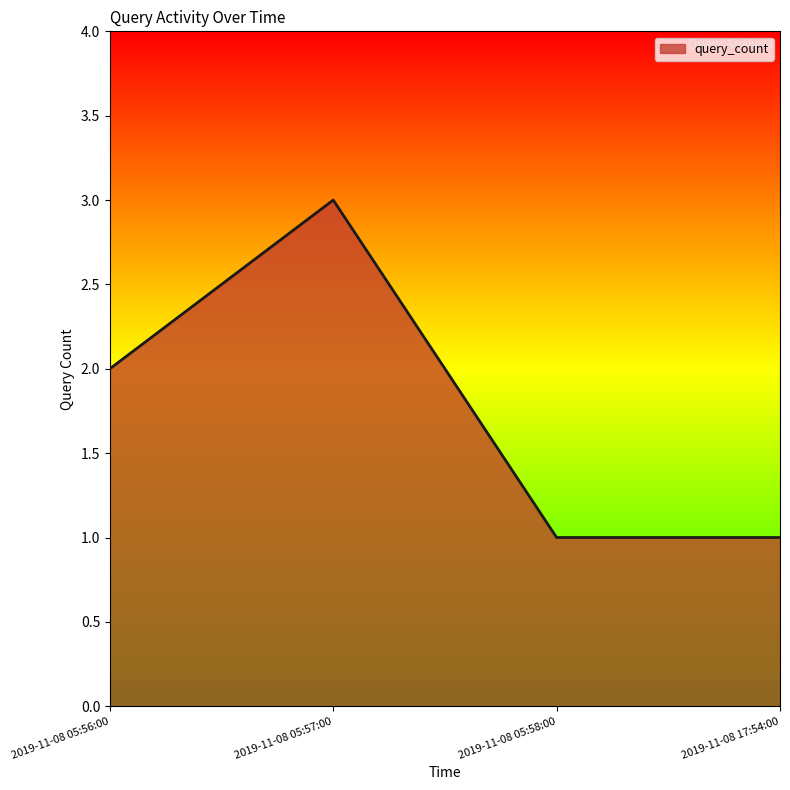

Where is the data nearest to the value 2?

2019-11-08 05:56:00